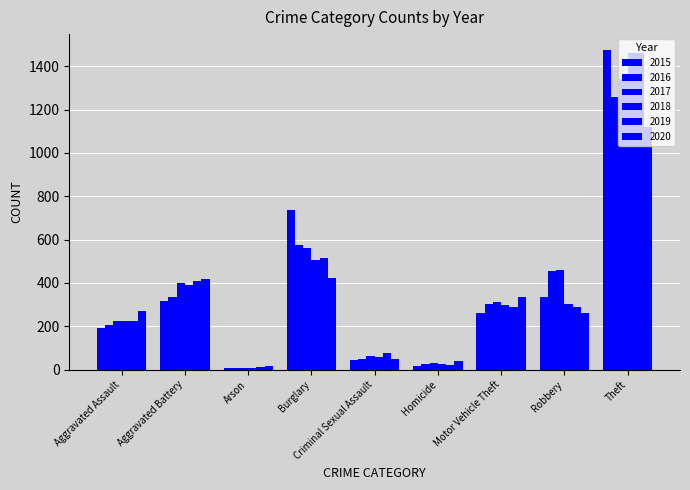

The 2019 series shows 407 at Aggravated Battery. True or false?

True